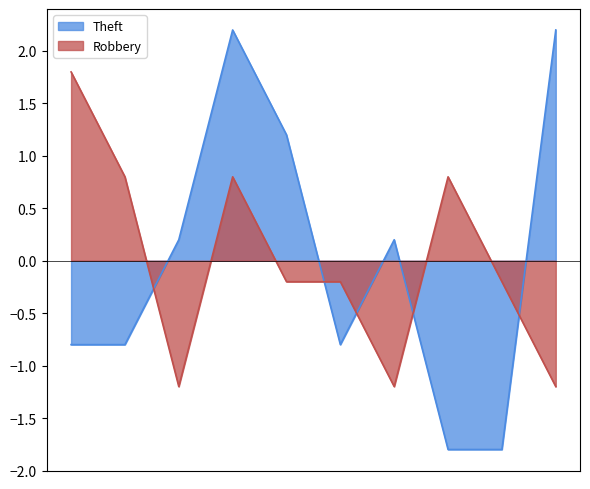

Rank the series by their maximum value, from highest to lowest.

Theft, Robbery